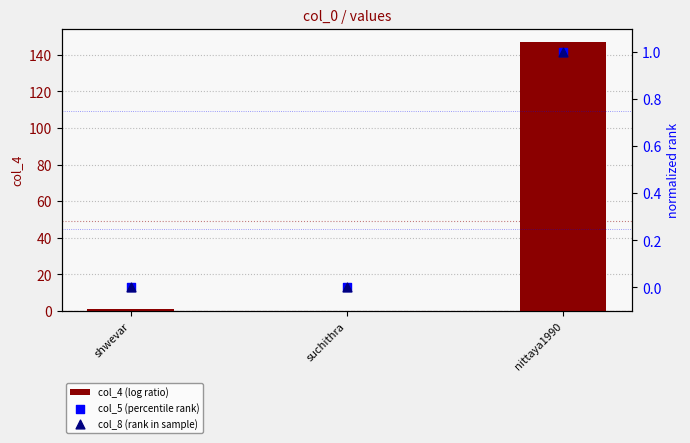

Which series contains the lowest Y value?

col_4 (log ratio)